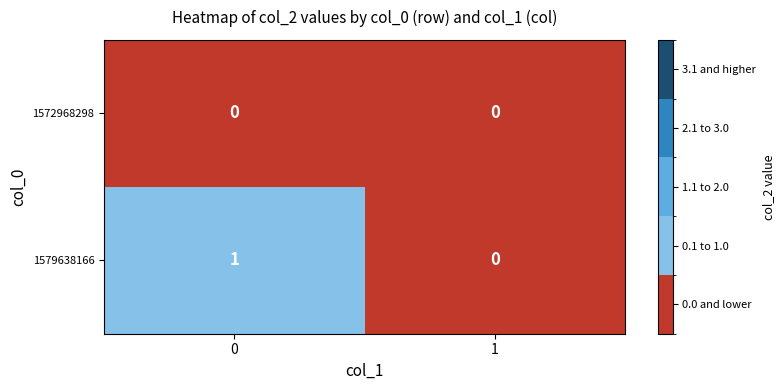

List the series in order of their overall mean, highest first.

1579638166, 1572968298